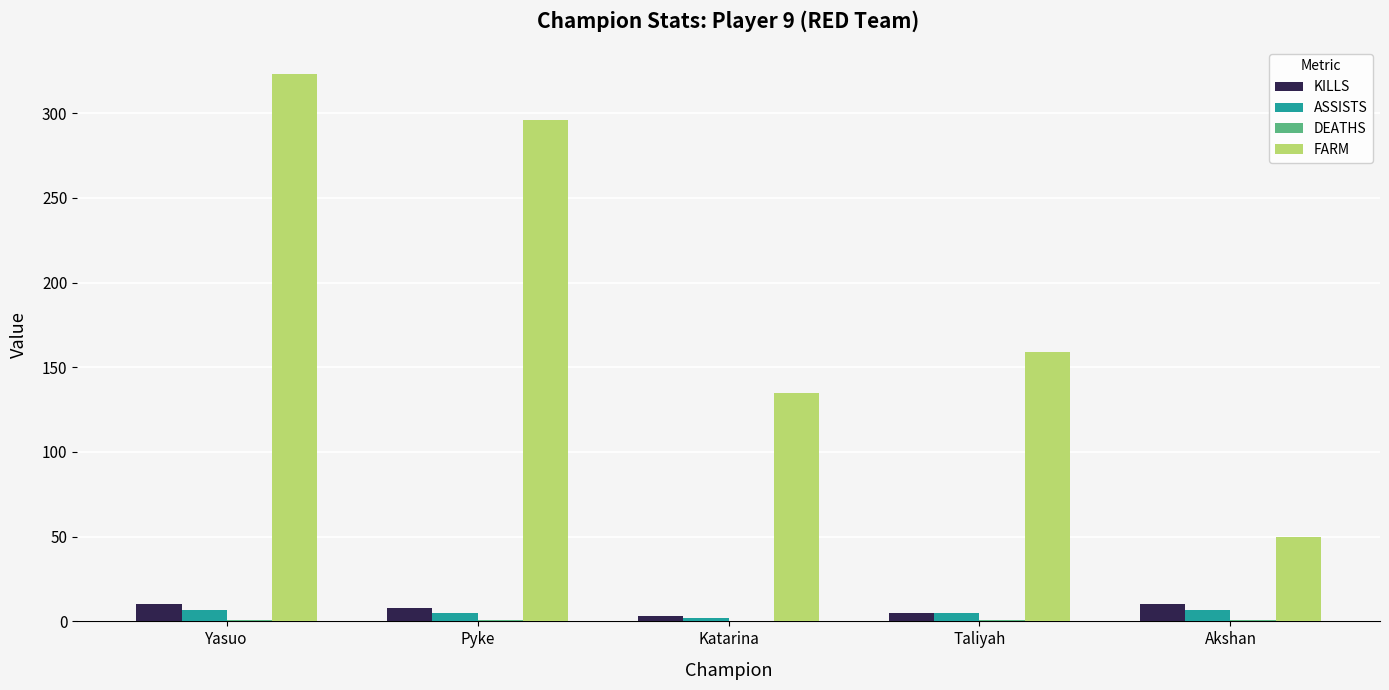

At which category is the sum across all series the highest?

Yasuo